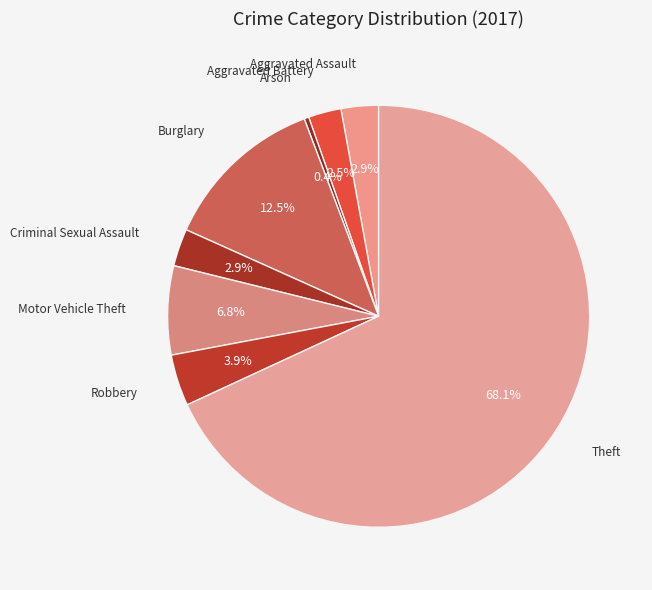

How many slices are in this pie chart?

8